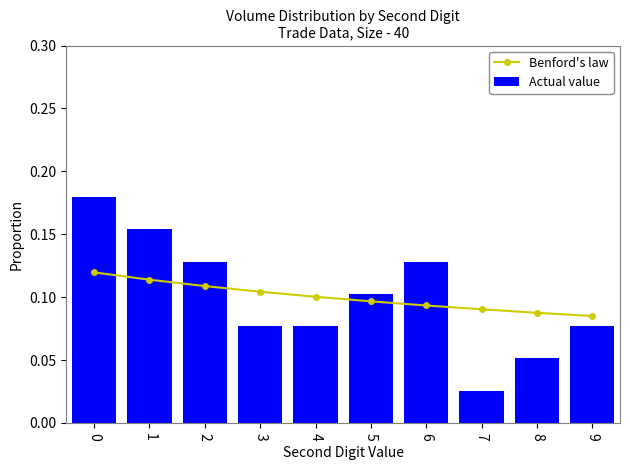

What is the sum of the Actual value values at 8 and 9?

0.1